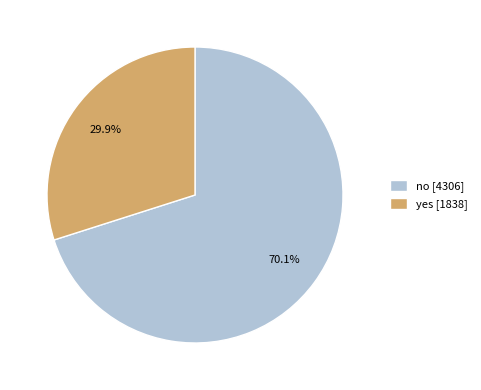

Which category has the biggest portion of the pie?

no